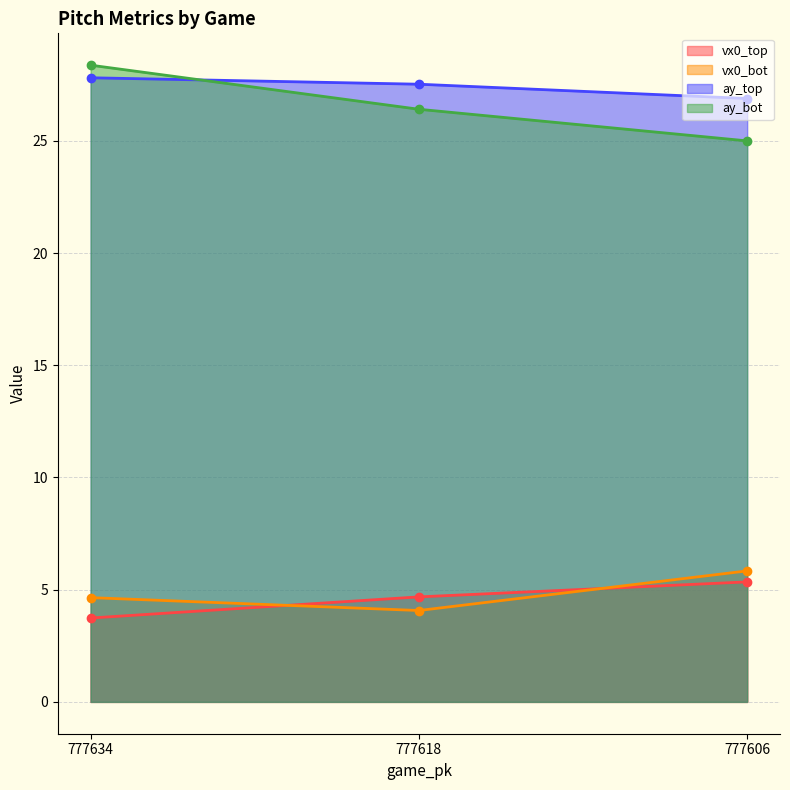

What is the difference between the maximum and second lowest values in the vx0_bot series?

1.2